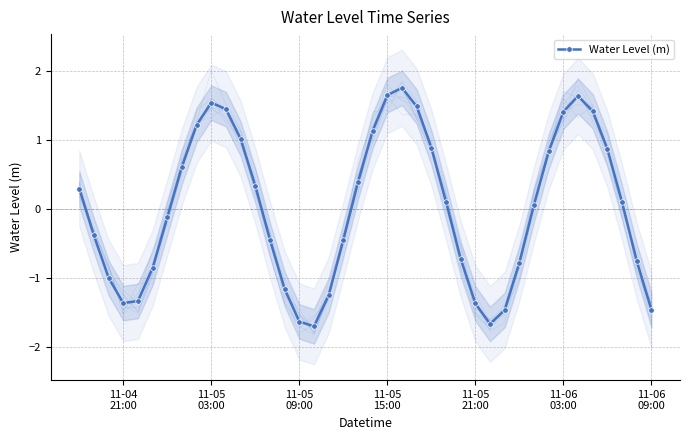

How many data points are less than 0?

19